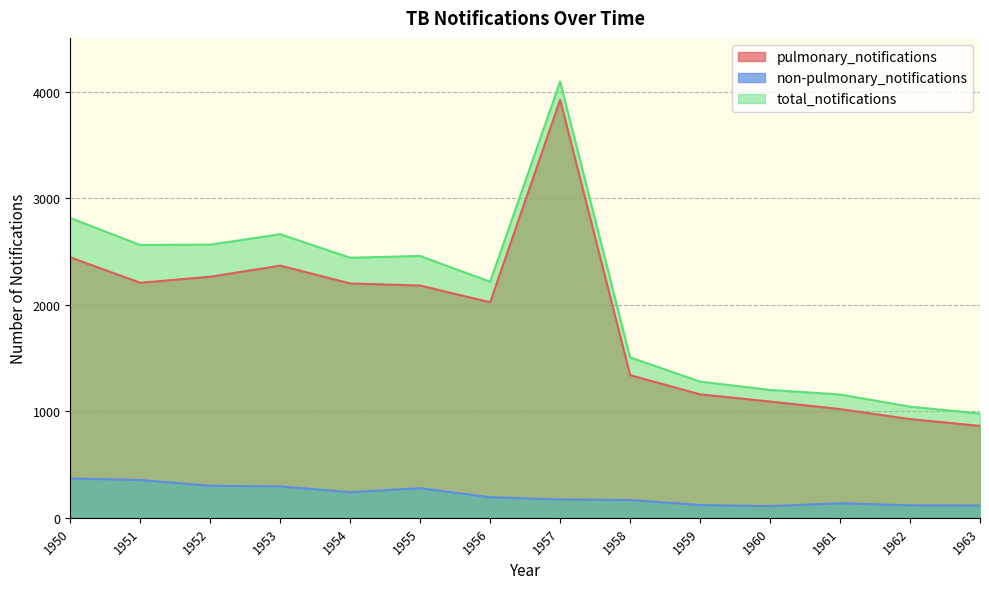

At which category is the sum across all series the highest?

1957